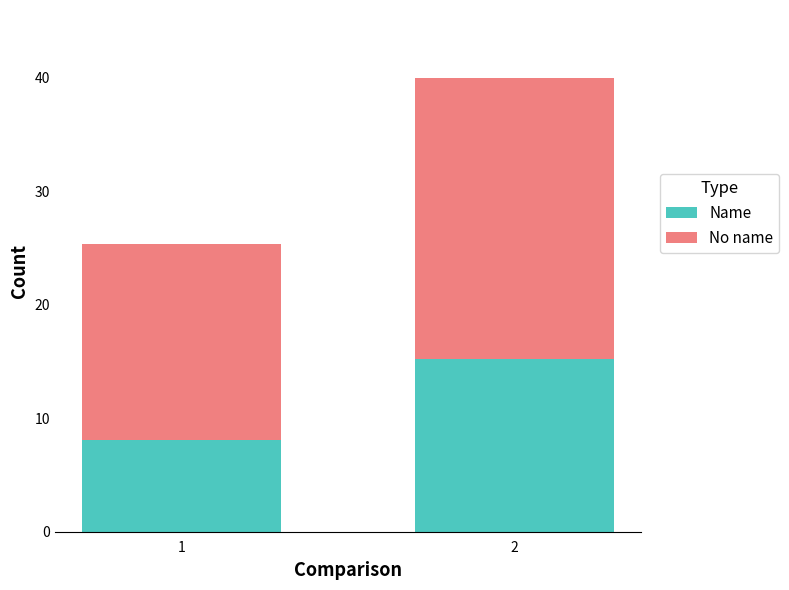

The value of Name at 1 is 8.1. True or false?

True